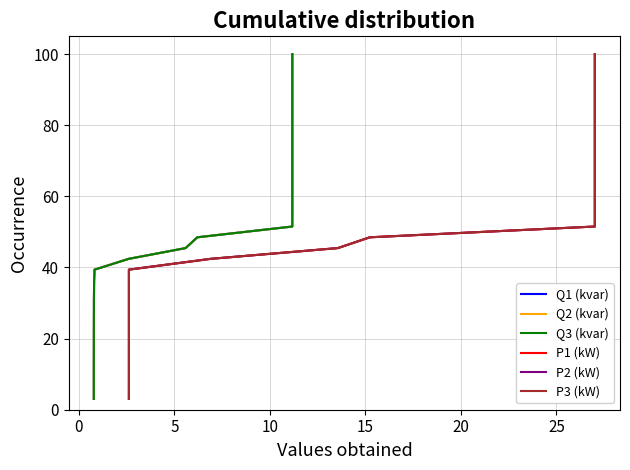

True or false: P3 (kW) has a value of 48.5 at 15.

True